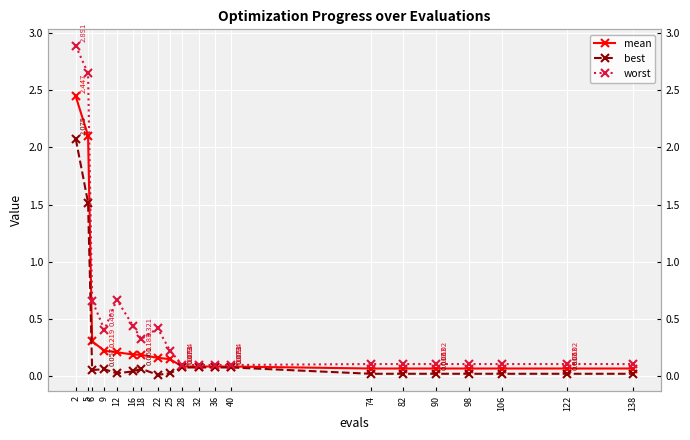

Which series has the widest spread of values?

worst